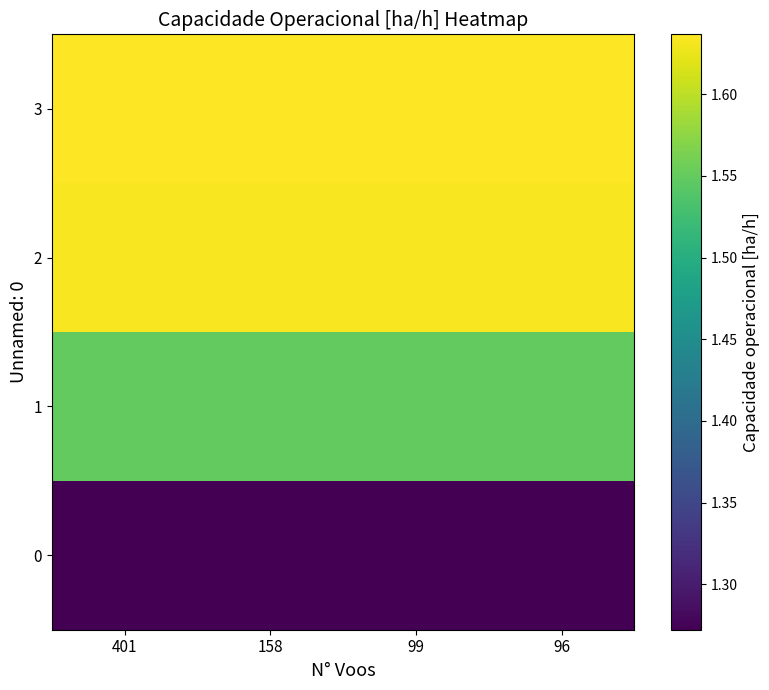

What is the spread (max minus min) of values at 96?

0.4